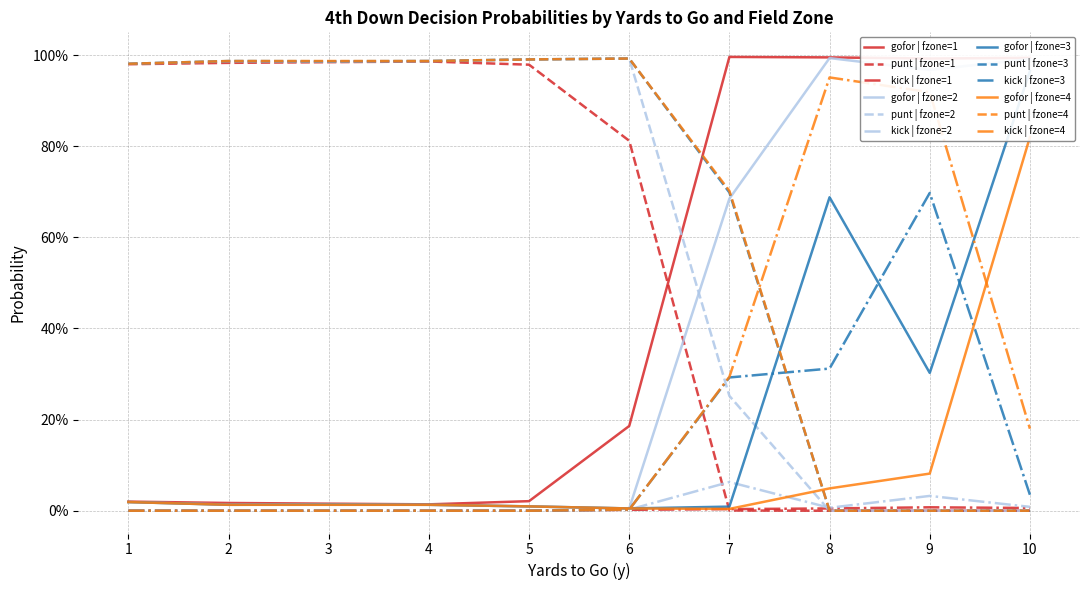

What is the sum of all kick values?

3.8